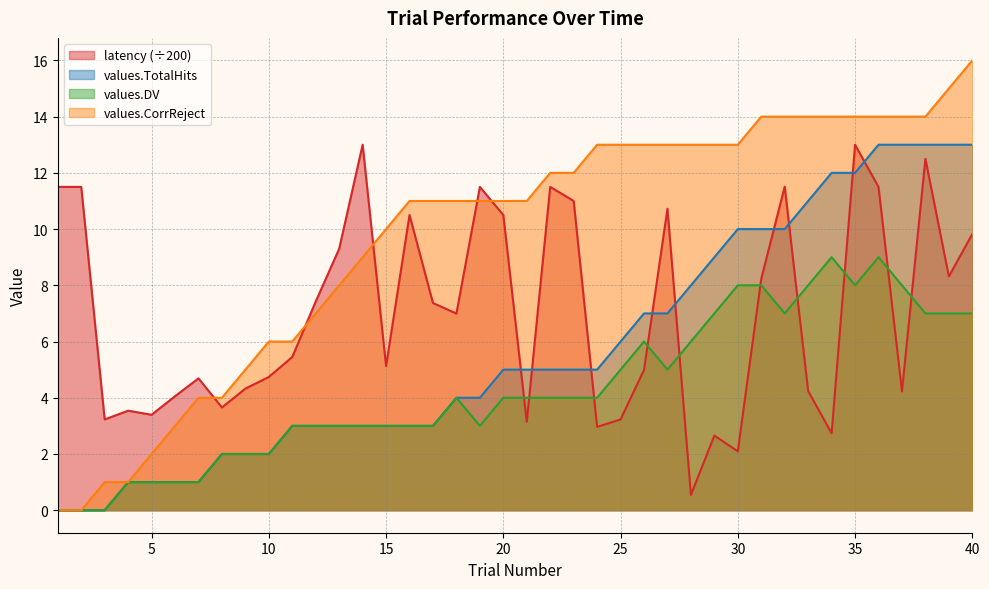

What is the average value of the values.CorrReject series?

9.8